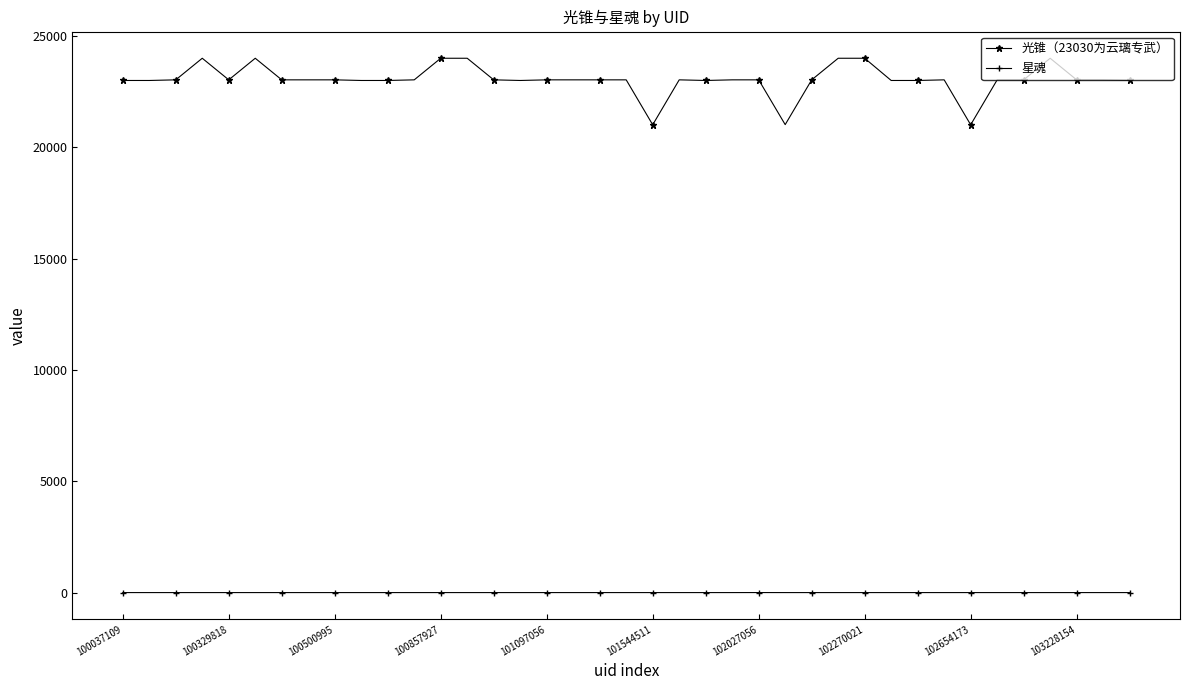

List the series in order of their peak value, lowest first.

星魂, 光锥（23030为云璃专武）